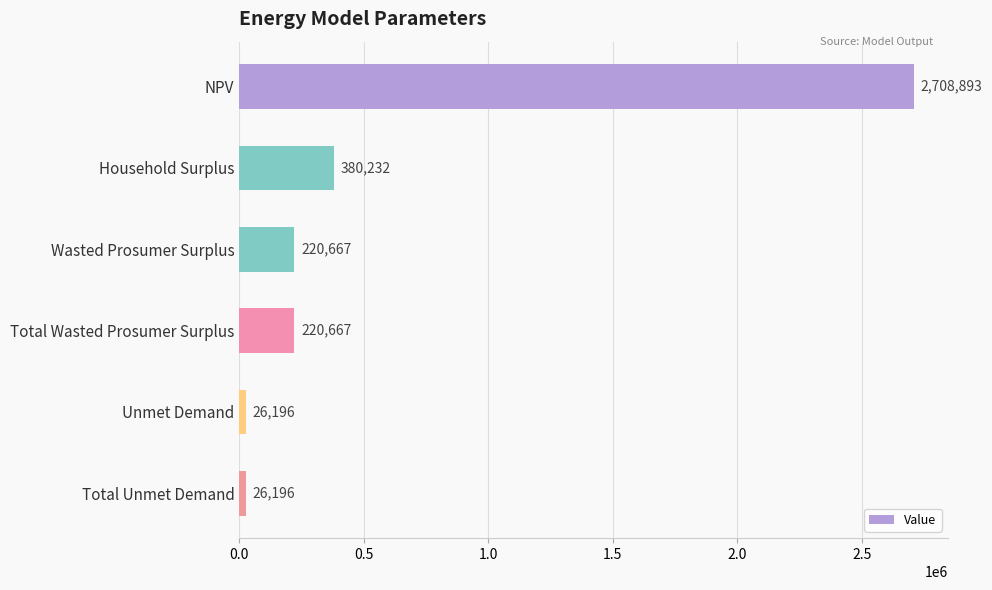

Where is the data nearest to the value 1367544?

Household Surplus